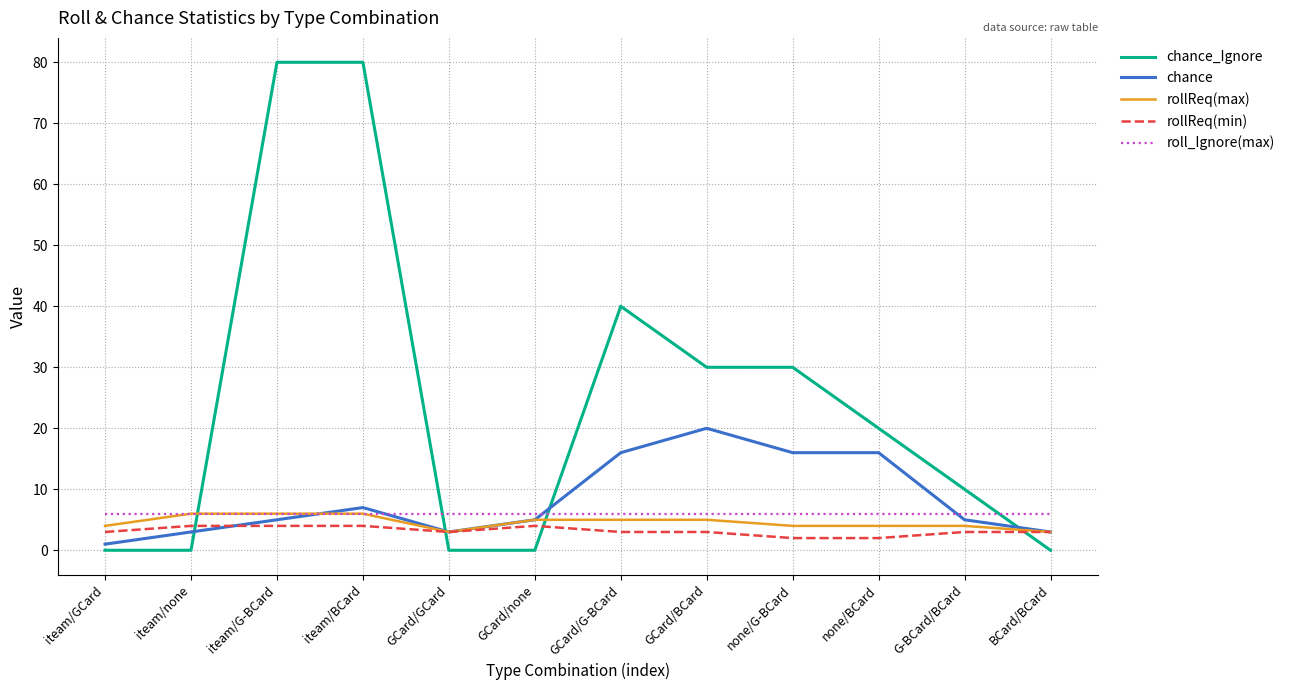

The value of chance_Ignore at iteam/none is 0. True or false?

True